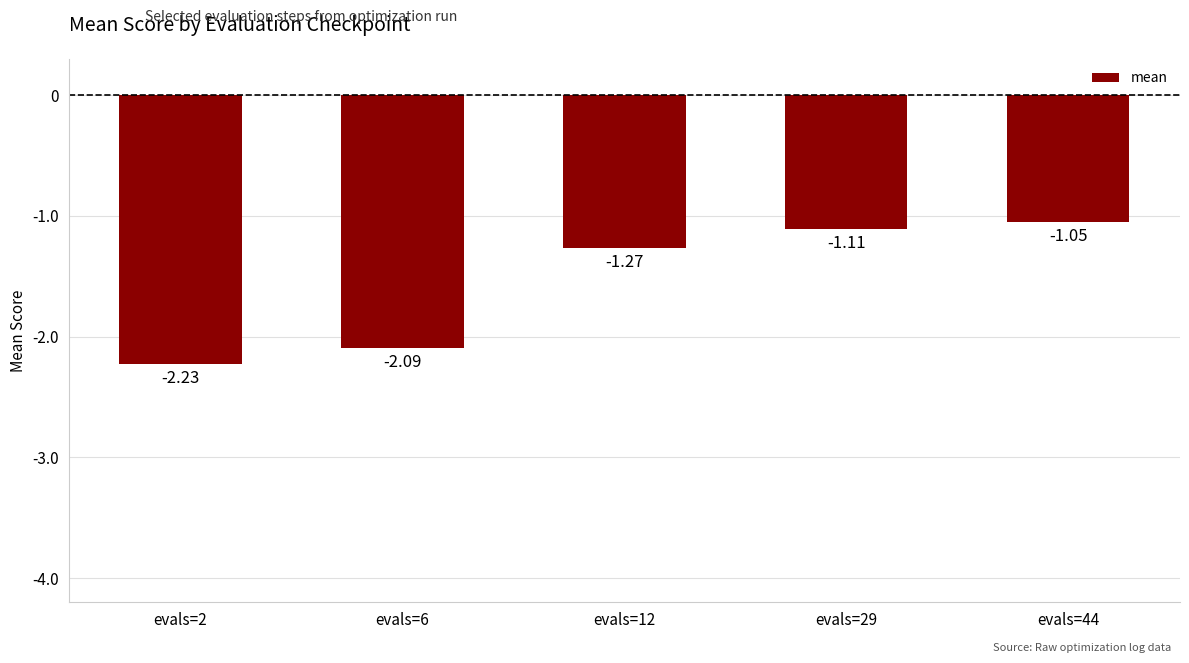

What is the sum of all values?

-7.8